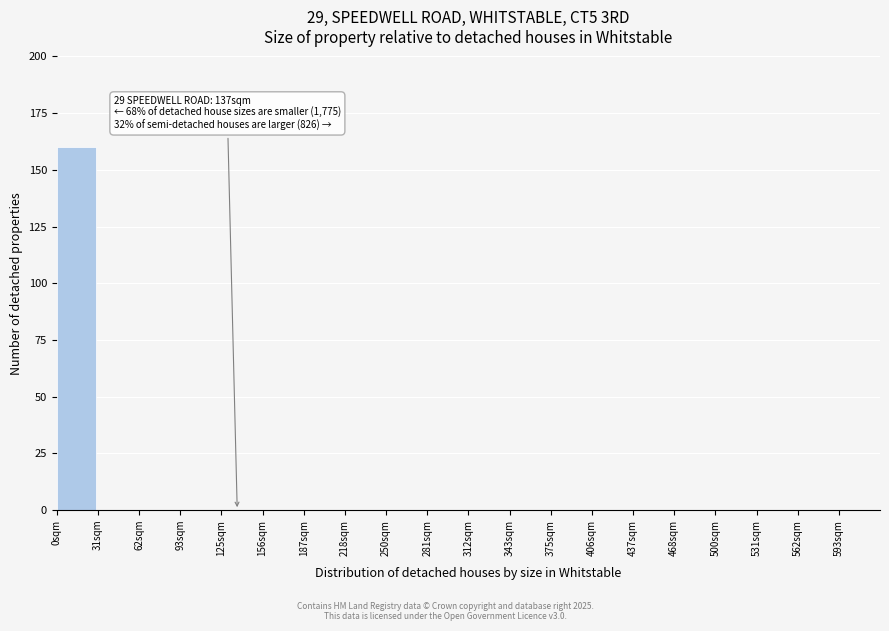

Over which range of the x-axis is the bar tallest?

0 to 30